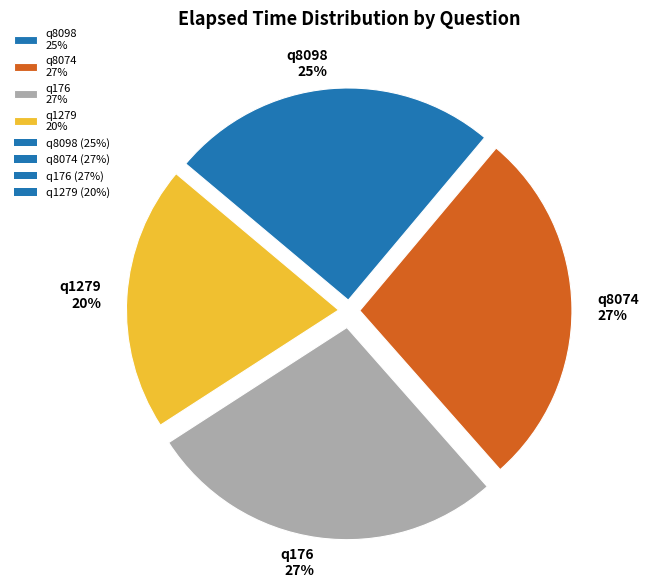

How many slices are in this pie chart?

4